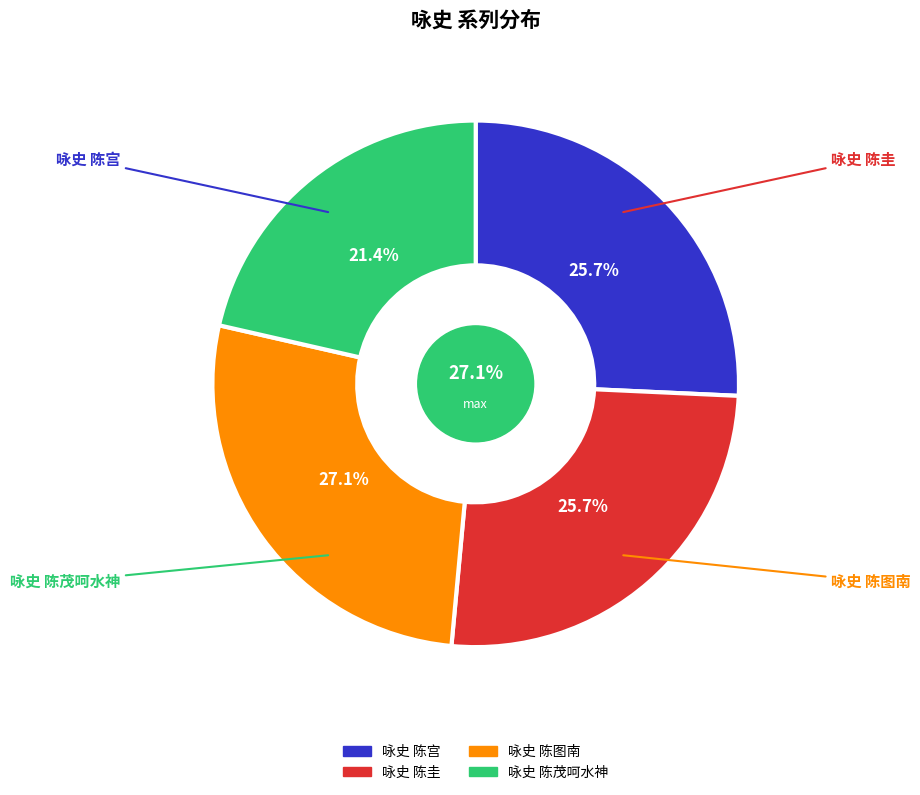

How many slices are in this pie chart?

4